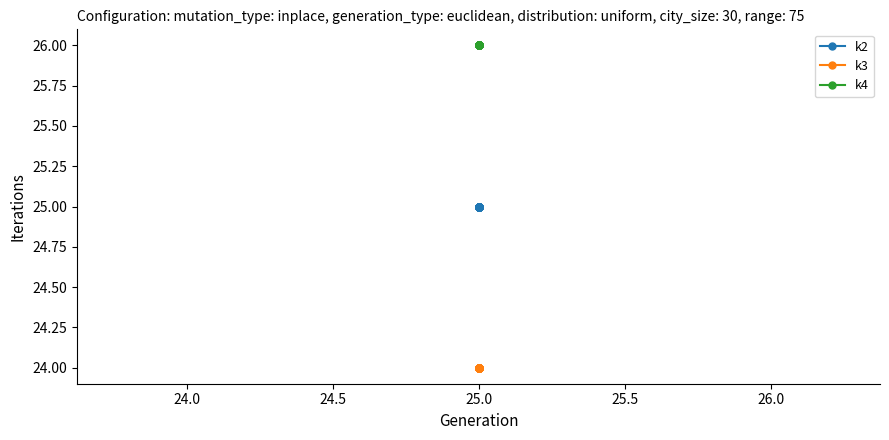

The k2 series shows 41 at 25.0. True or false?

False